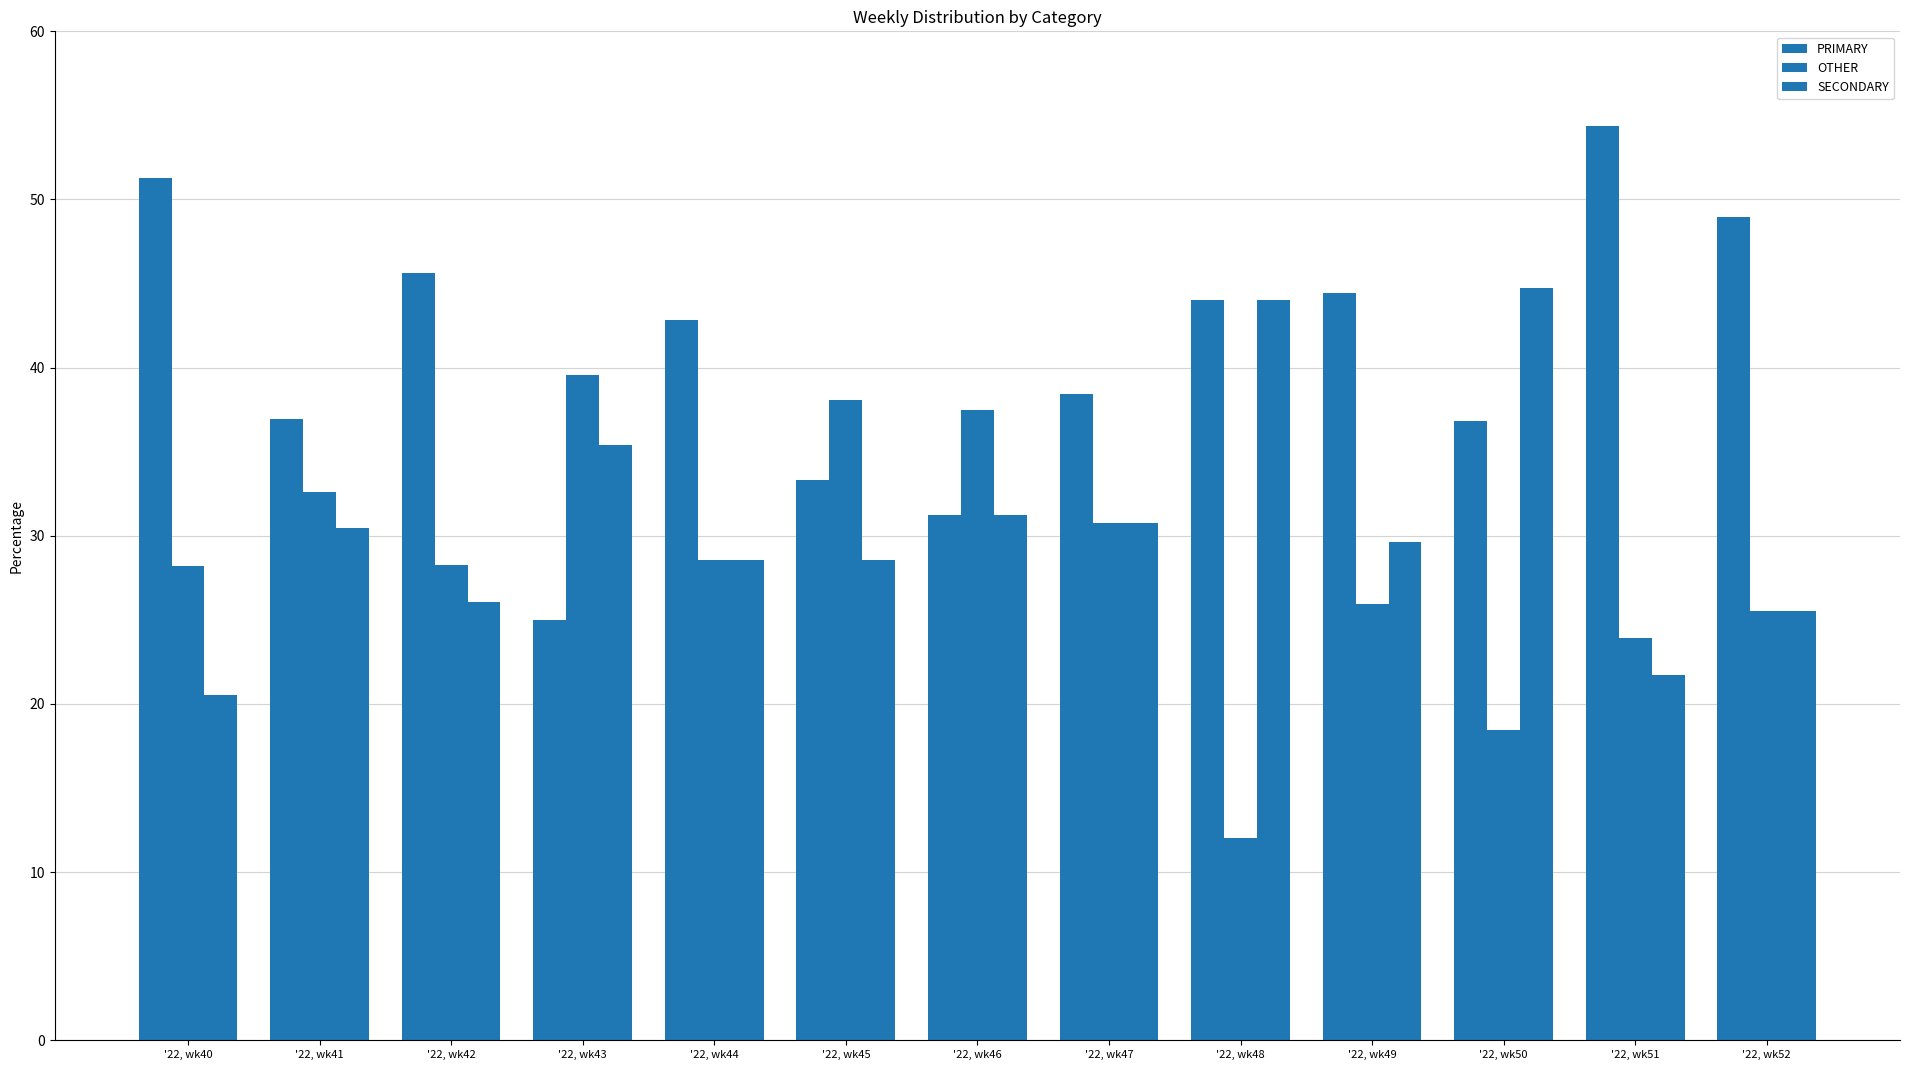

What is the sum of all SECONDARY values?

397.3